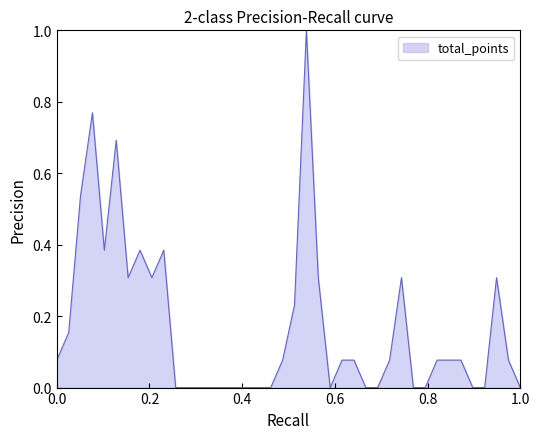

What is the maximum value shown in the chart?

1.0